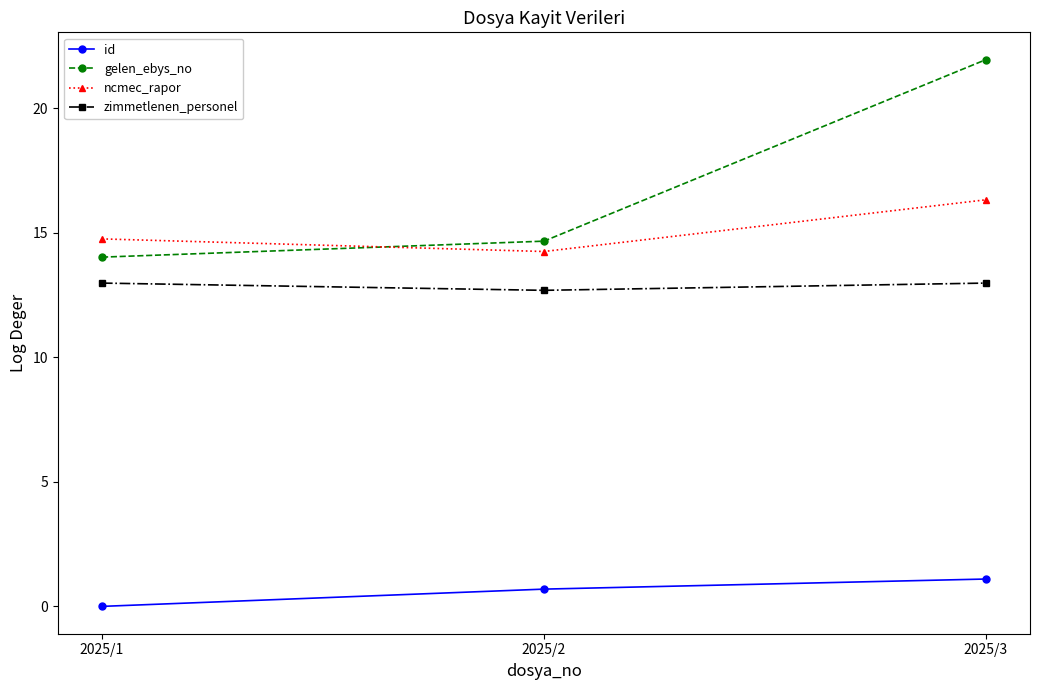

Reading left to right, list all the values displayed in this chart.

id: 2025/1=0.0	2025/2=0.7	2025/3=1.1
gelen_ebys_no: 2025/1=14.0	2025/2=14.7	2025/3=22.0
ncmec_rapor: 2025/1=14.8	2025/2=14.3	2025/3=16.3
zimmetlenen_personel: 2025/1=13.0	2025/2=12.7	2025/3=13.0